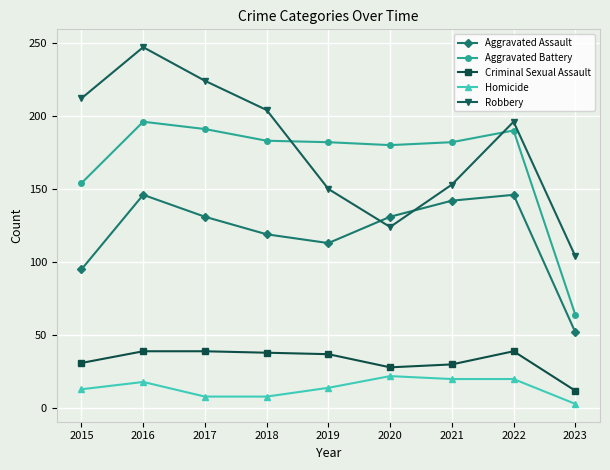

What is the greatest value displayed?

247